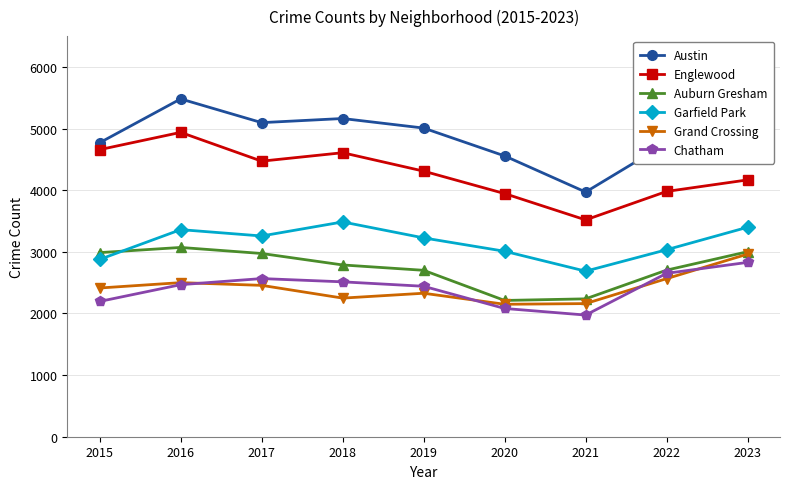

What is the sum of all Garfield Park values?

28333